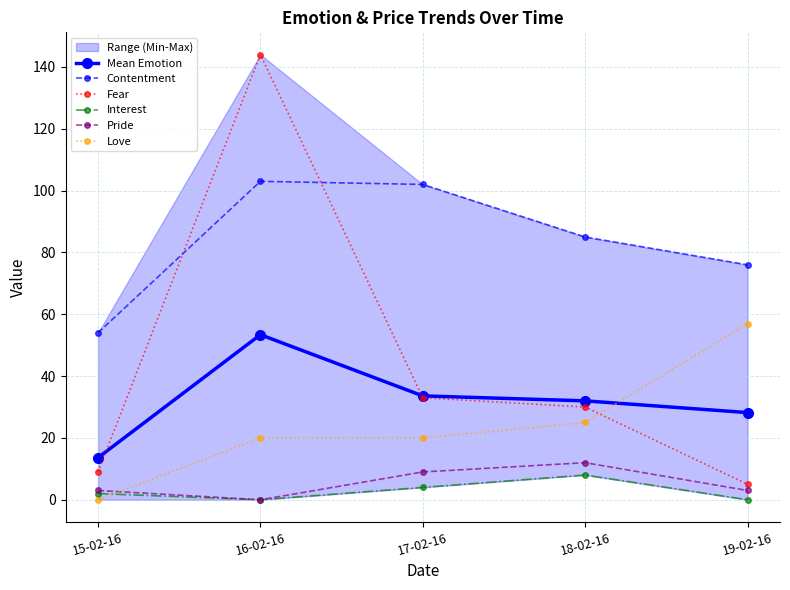

The value of Interest at 16-02-16 is -2.7. True or false?

False